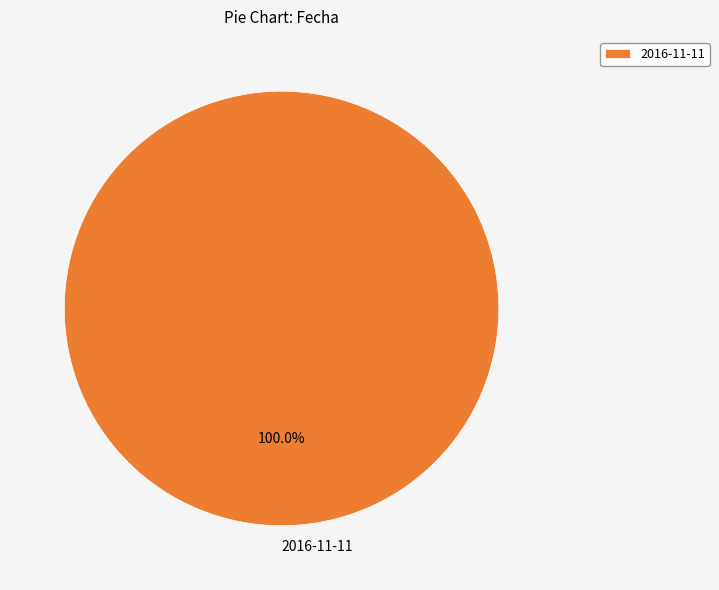

Rank the categories by value from highest to lowest.

2016-11-11